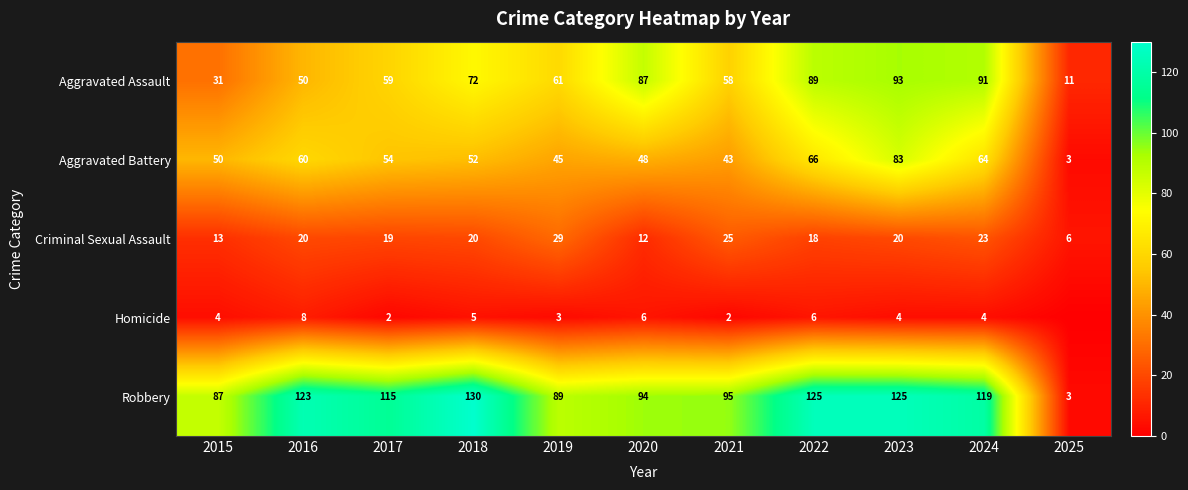

Between 2016 and 2019, which series saw the biggest shift?

Robbery